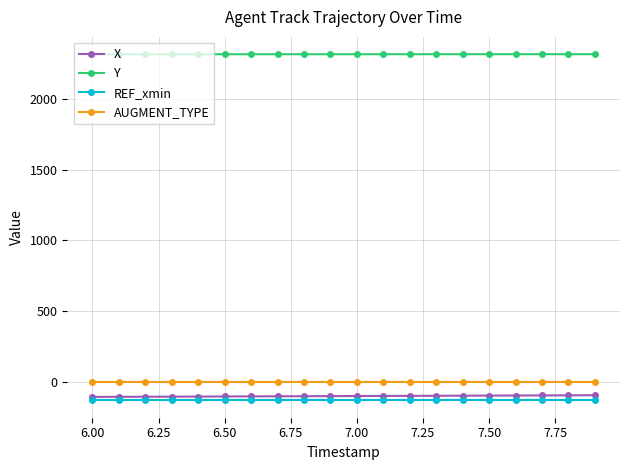

What is the greatest value displayed?

2316.3